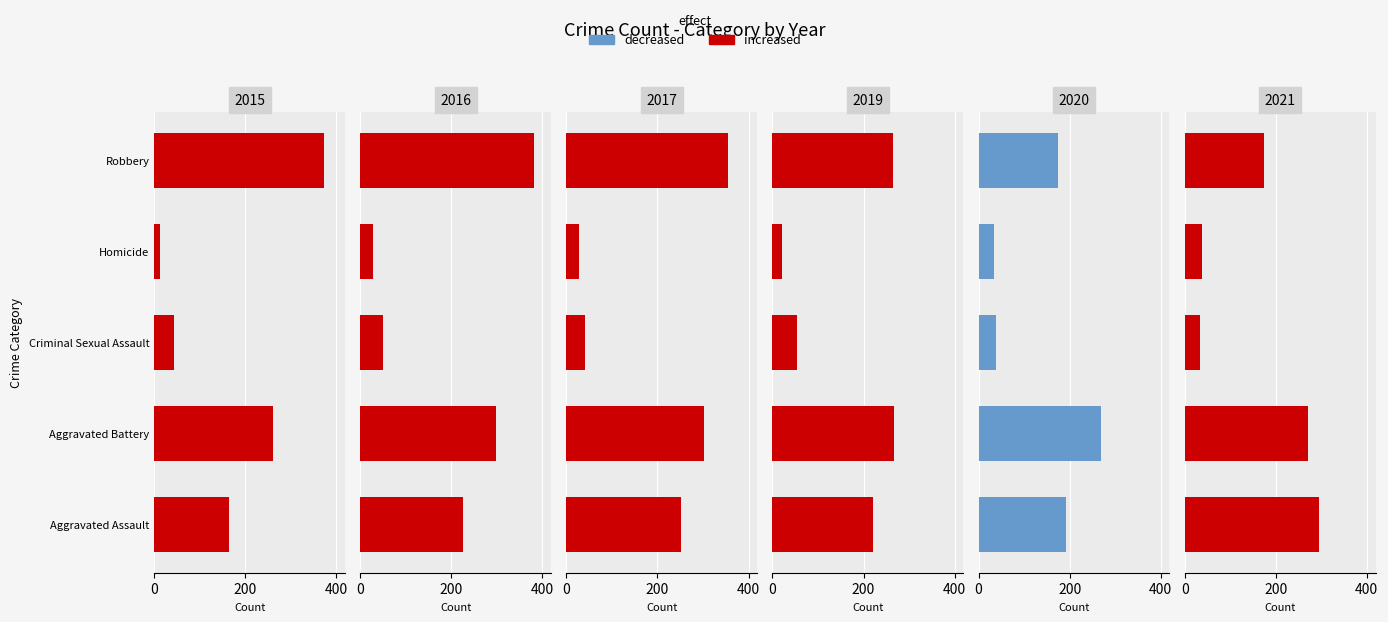

At how many categories does at least one series exceed 343?

1